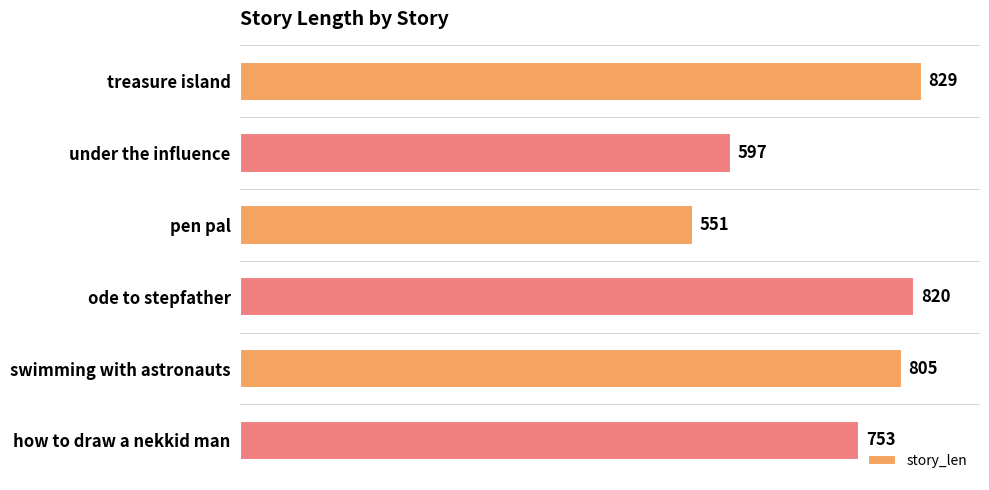

Rank the categories by value from highest to lowest.

treasure island, ode to stepfather, swimming with astronauts, how to draw a nekkid man, under the influence, pen pal